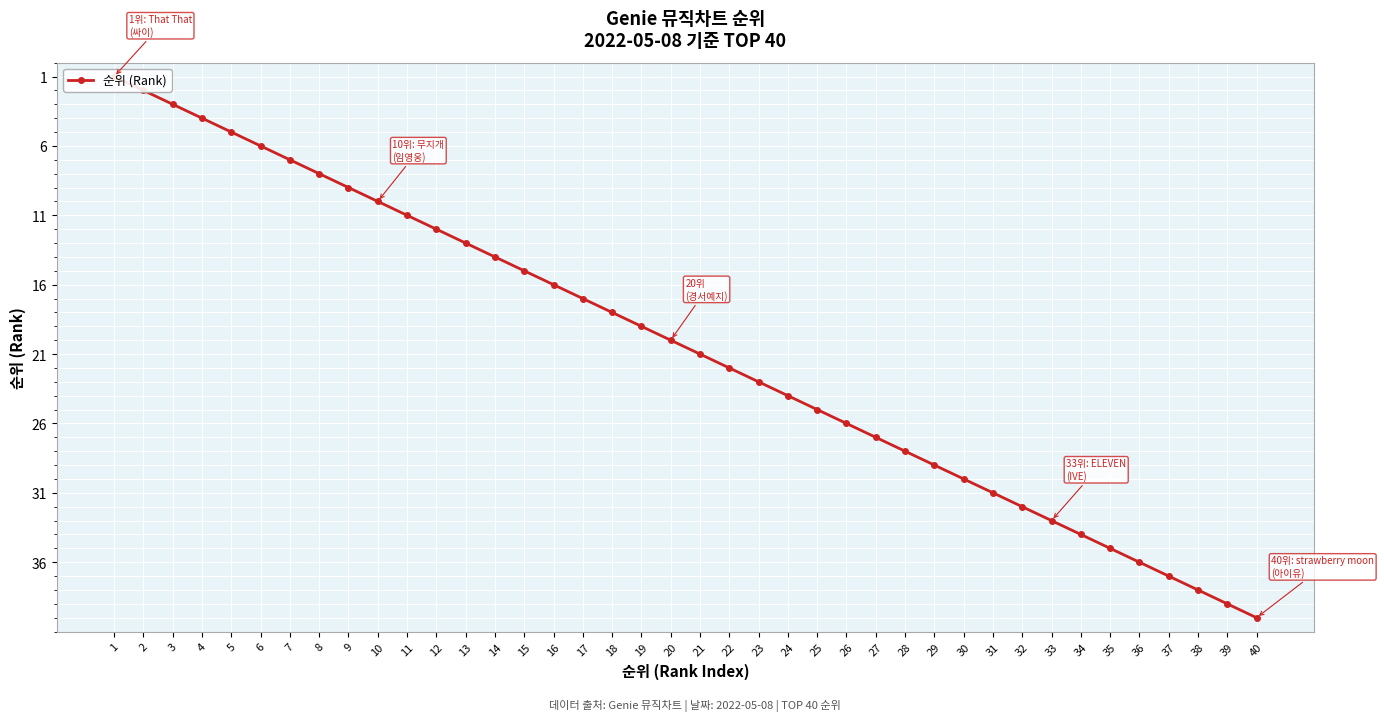

At which category does the chart reach its minimum across all series?

1